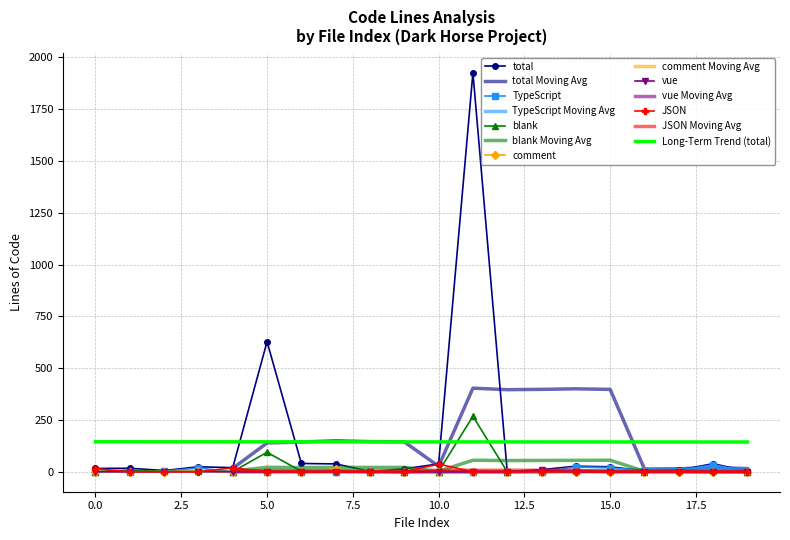

What is the average value of the total series?

144.2